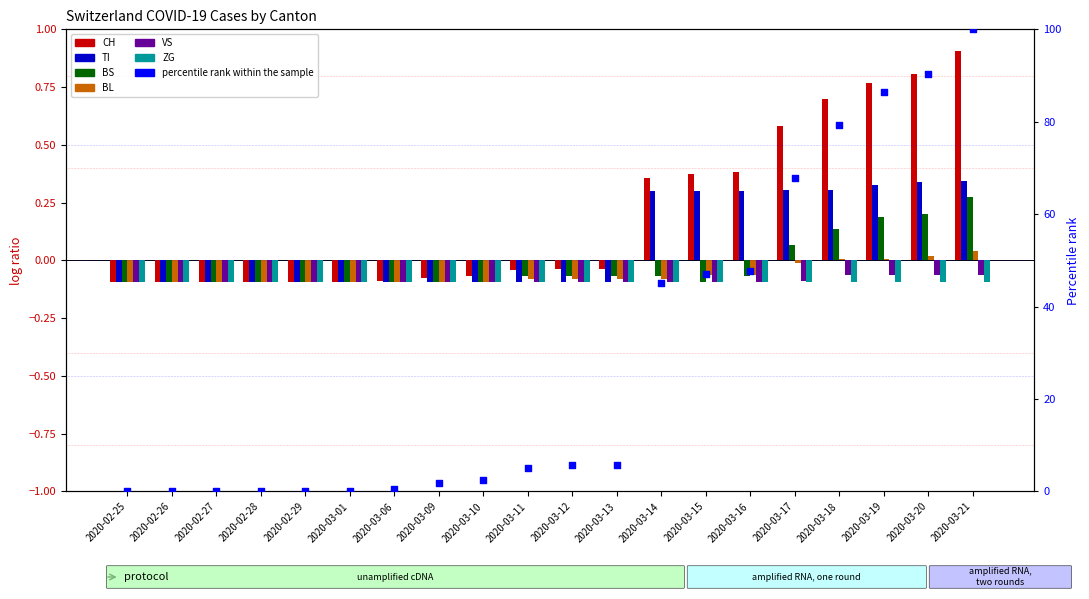

Which series has the largest total across all categories?

CH